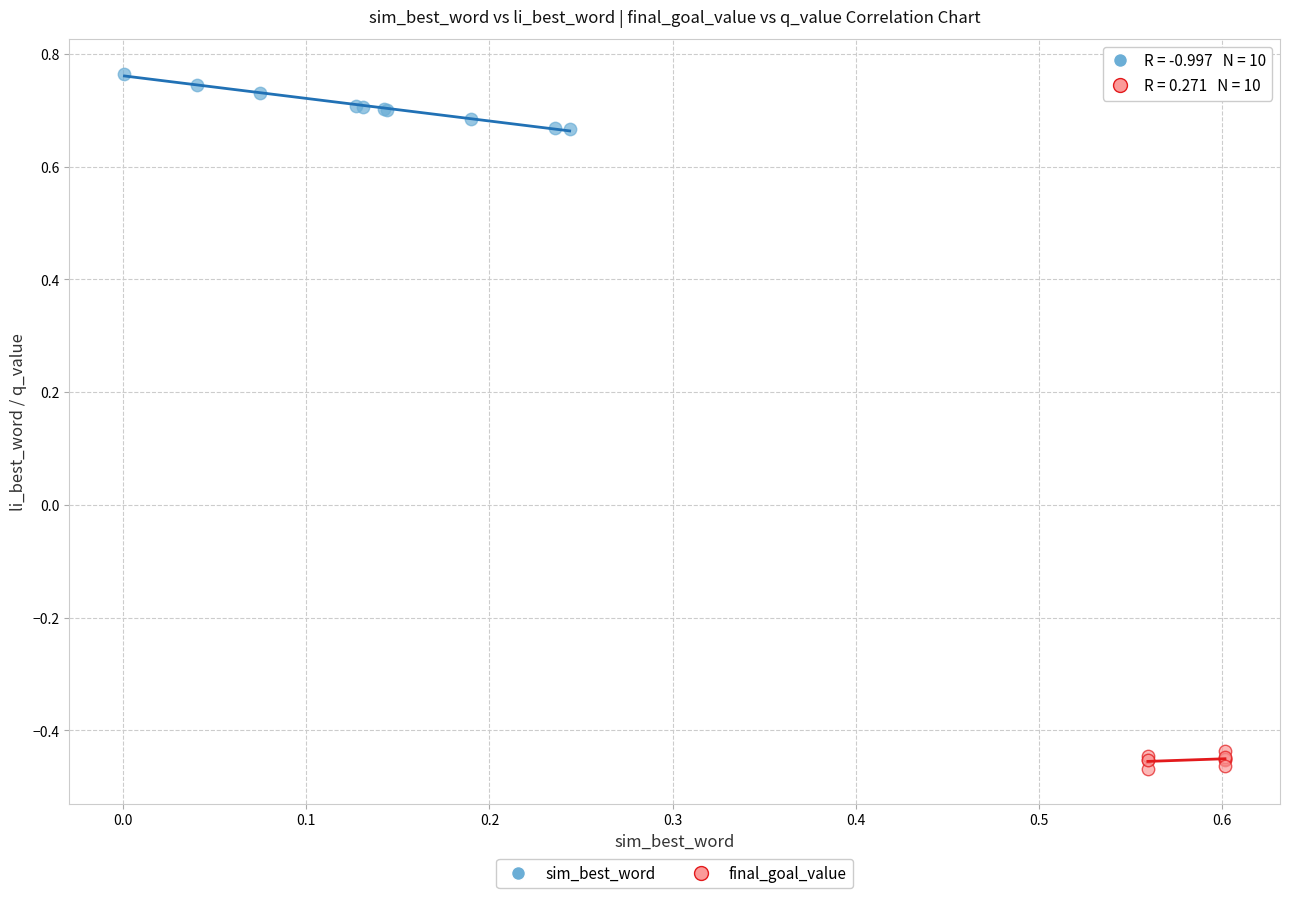

Which series has the widest spread of Y values?

sim_best_word